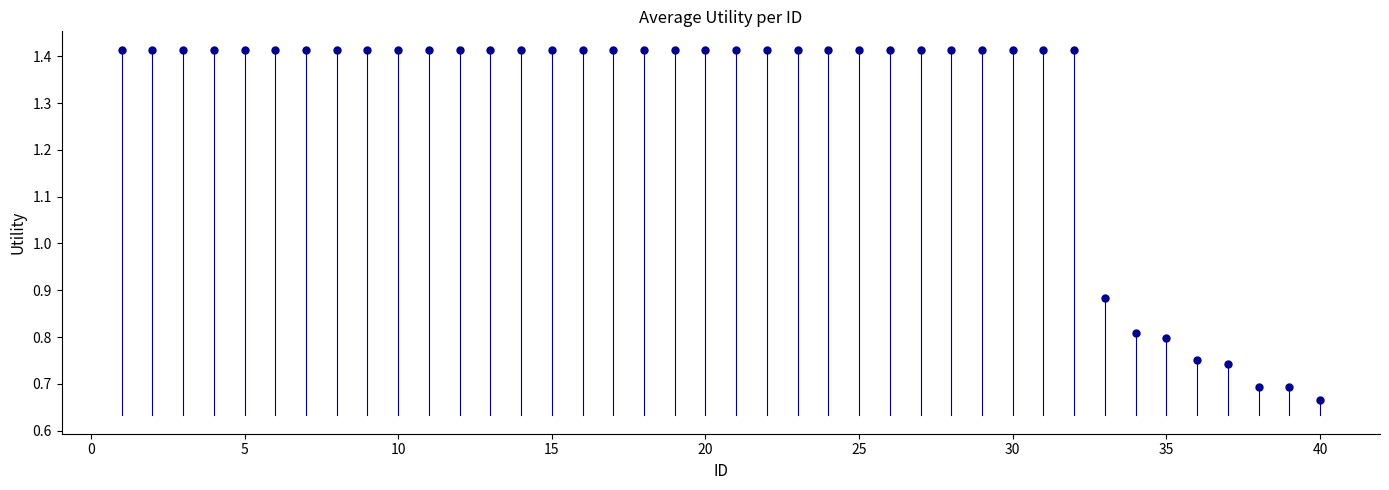

What is the range of X values (max minus min)?

39.0